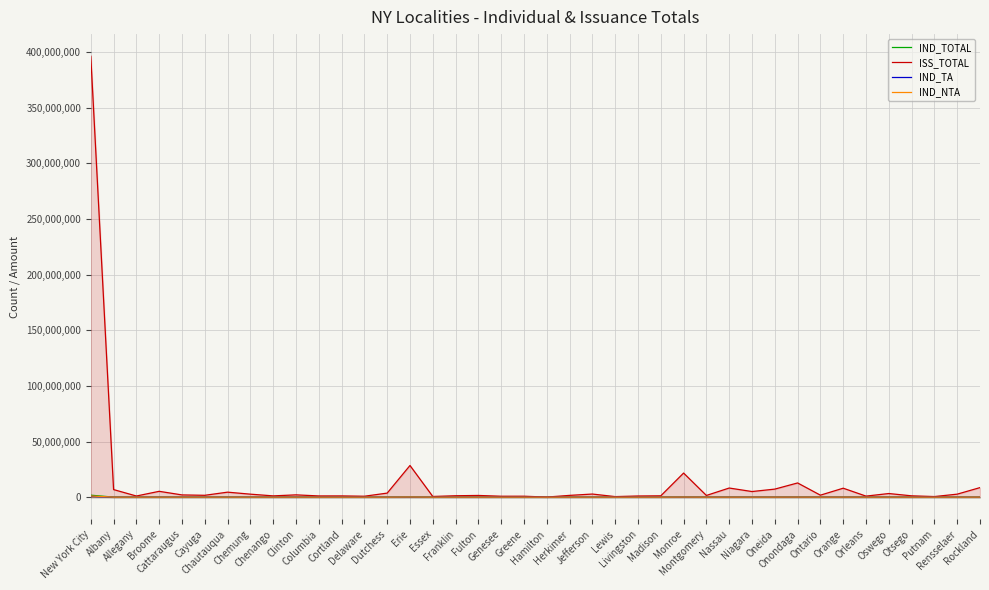

Which has a higher value, Fulton or Otsego?

Fulton